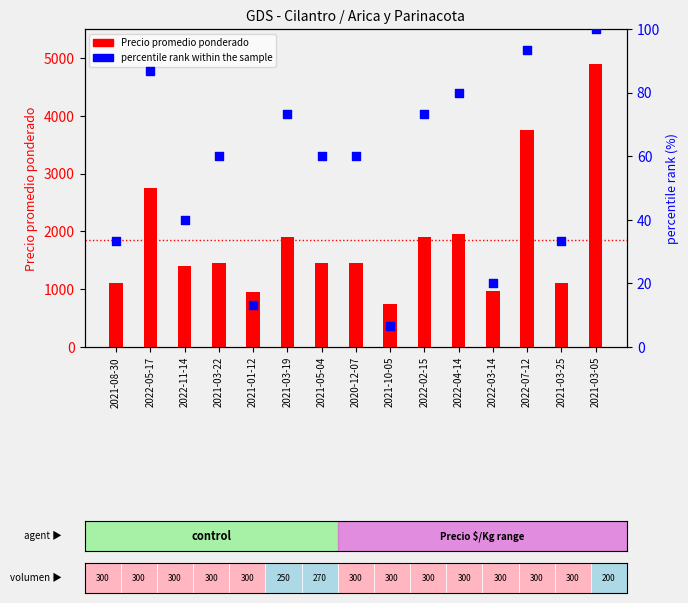

What is the total value across all series at 2020-12-07?

1510.0